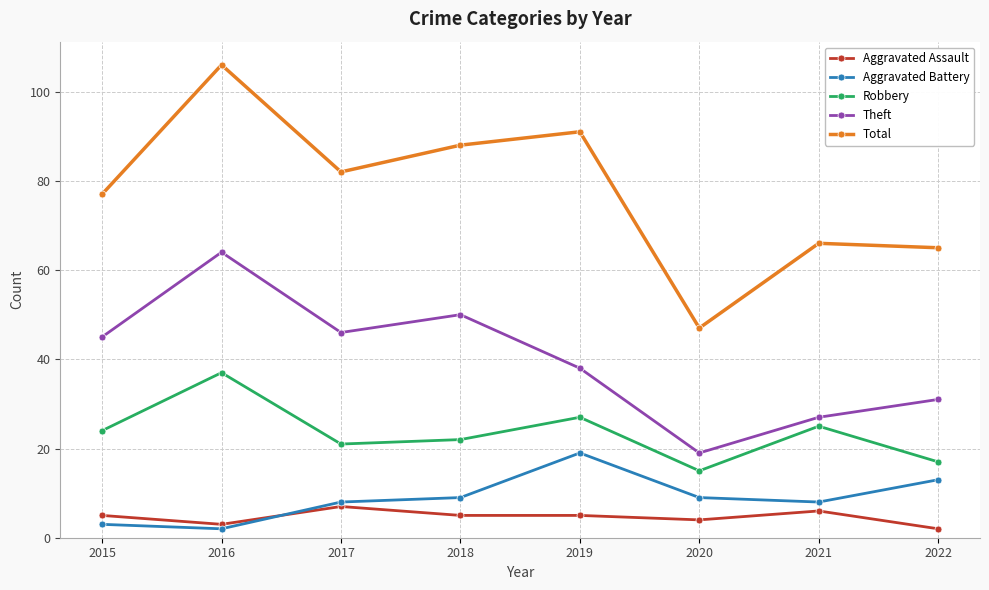

True or false: Robbery has a value of 17 at 2022.

True